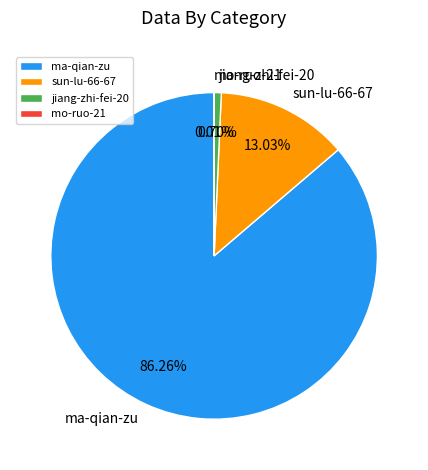

Is it true that jiang-zhi-fei-20 is 10% of the pie?

False